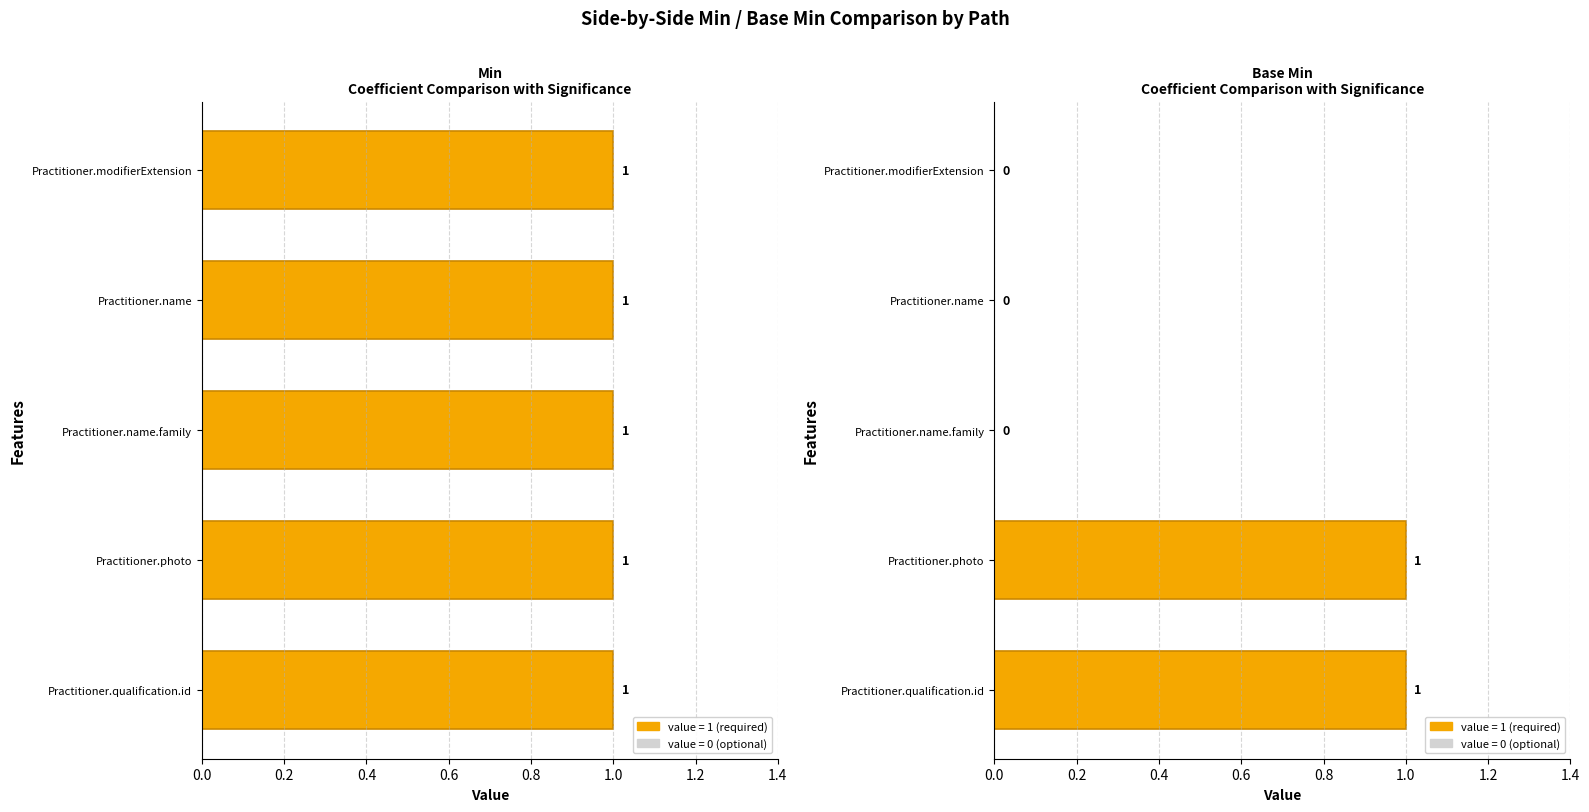

List the series in order of their peak value, lowest first.

Min, Base Min